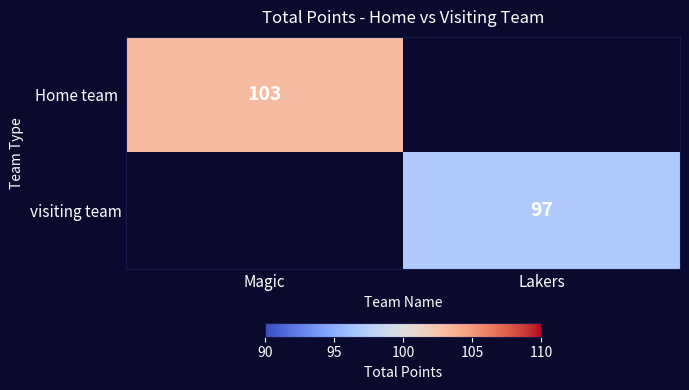

The value of visiting team at Lakers is 60. True or false?

False